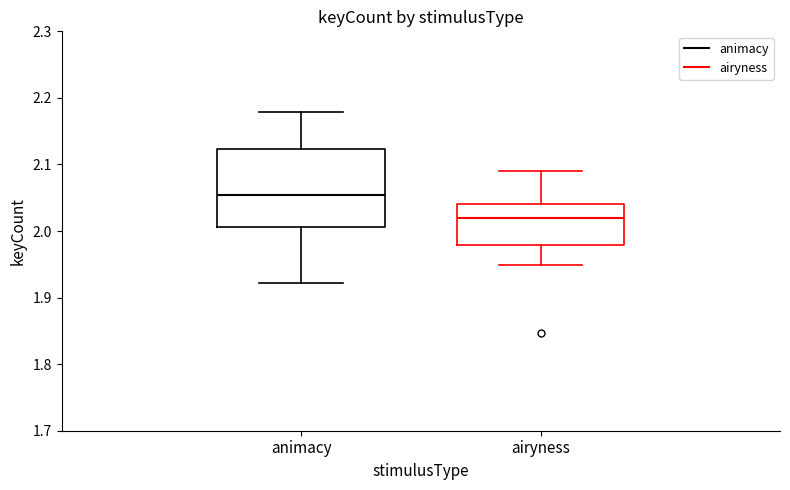

Reading left to right, read every box against the y-axis: the position of its median line, the range the box covers, and the ends of its whiskers. The values are not printed on the chart, so give them approximately, as read against the axis.

animacy: median 2.05, box 2.01 to 2.12, whiskers 1.92 to 2.18
airyness: median 2.02, box 1.98 to 2.04, whiskers 1.95 to 2.09